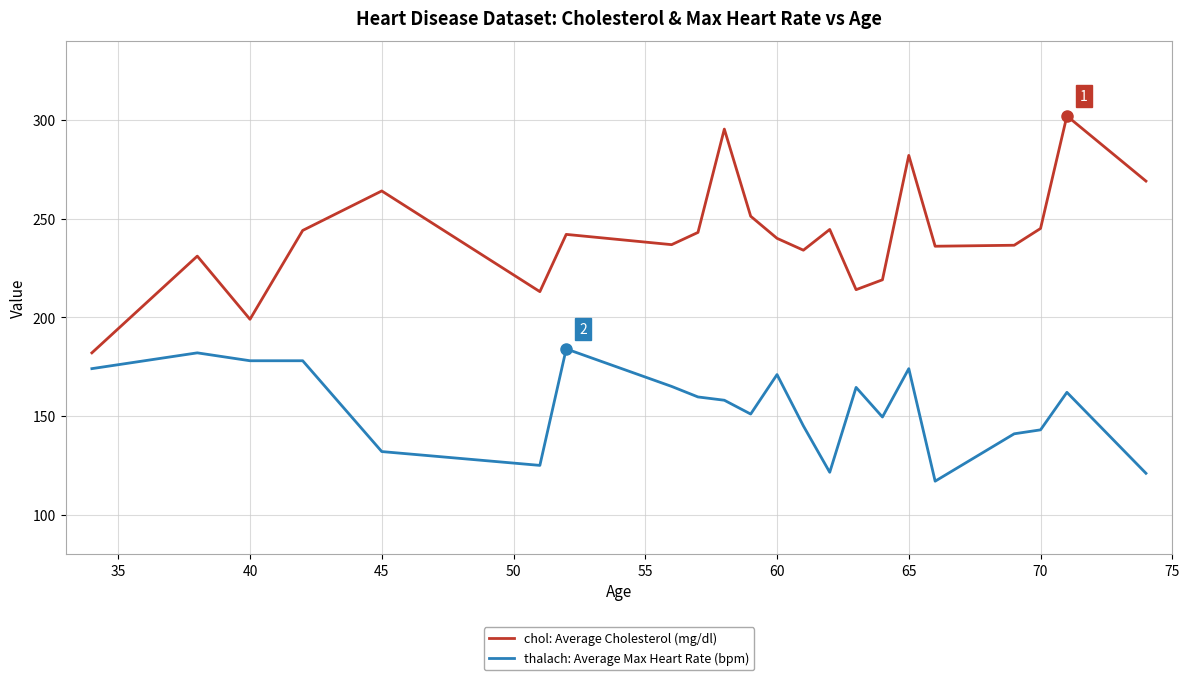

What is the sum of all chol: Average Cholesterol (mg/dl) values?

5323.3